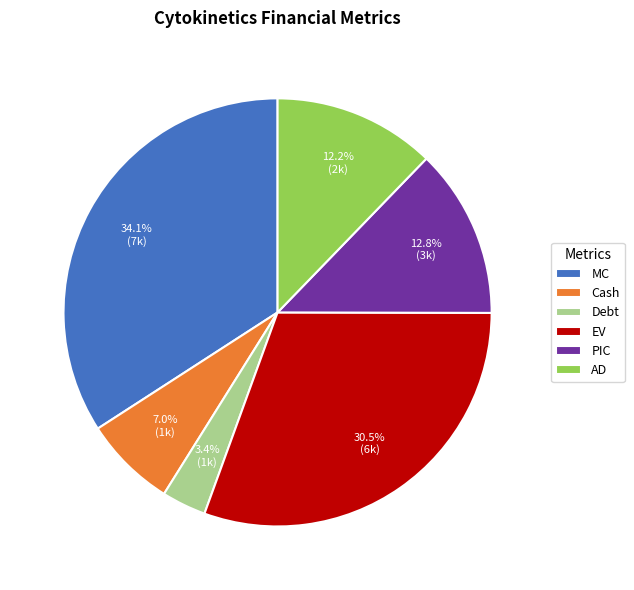

Between Debt and MC, which is larger?

MC